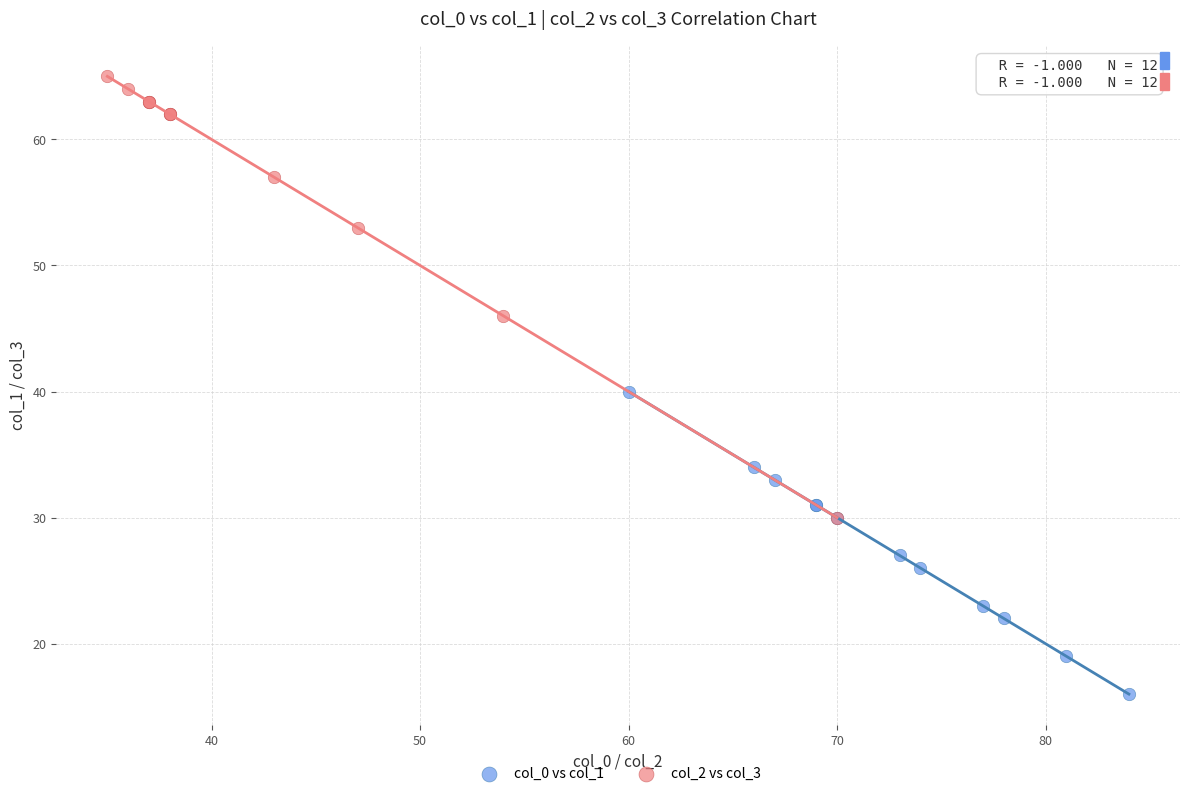

Which series has the widest spread of Y values?

col_2 vs col_3